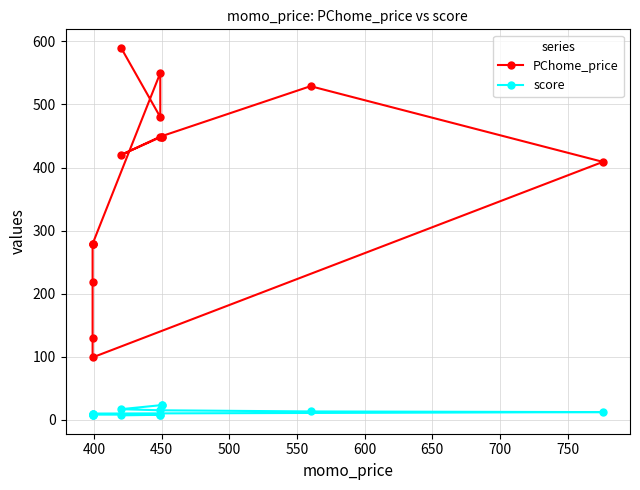

Is the value of score at 10 greater than the value of PChome_price at 800?

No